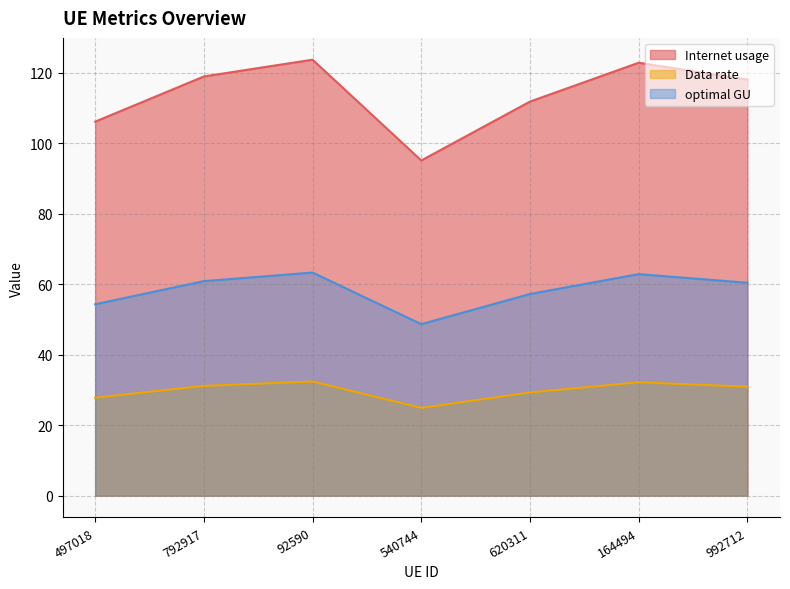

What is the maximum value shown in the chart?

123.7